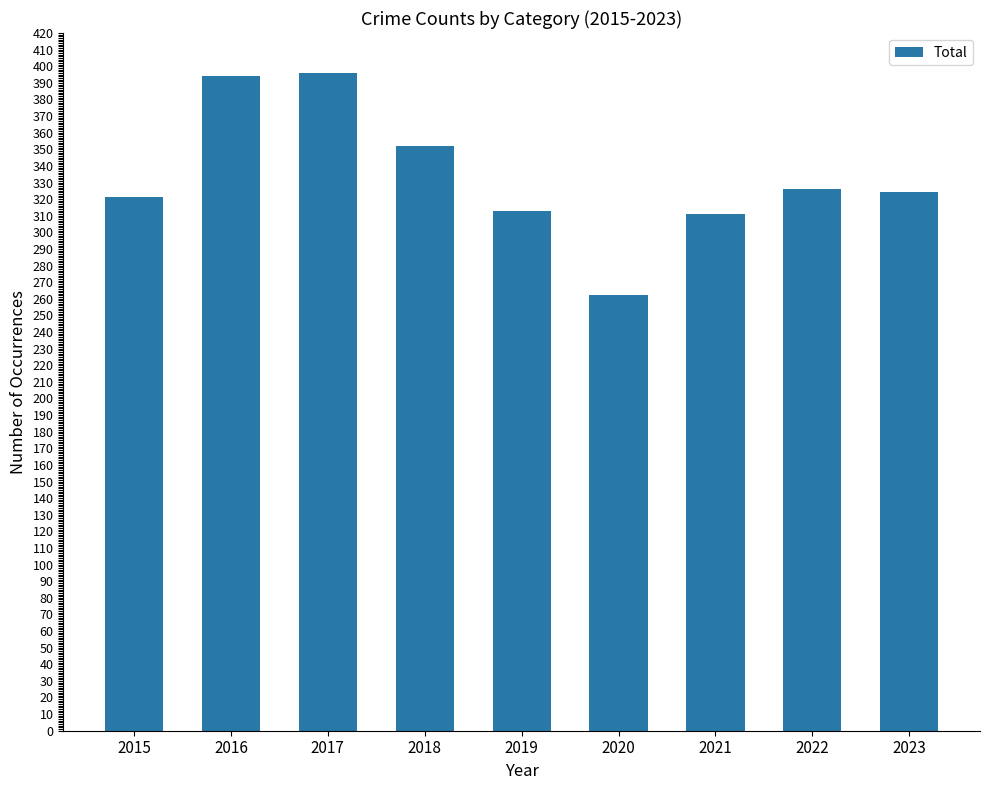

What value does the data have at 2022?

326